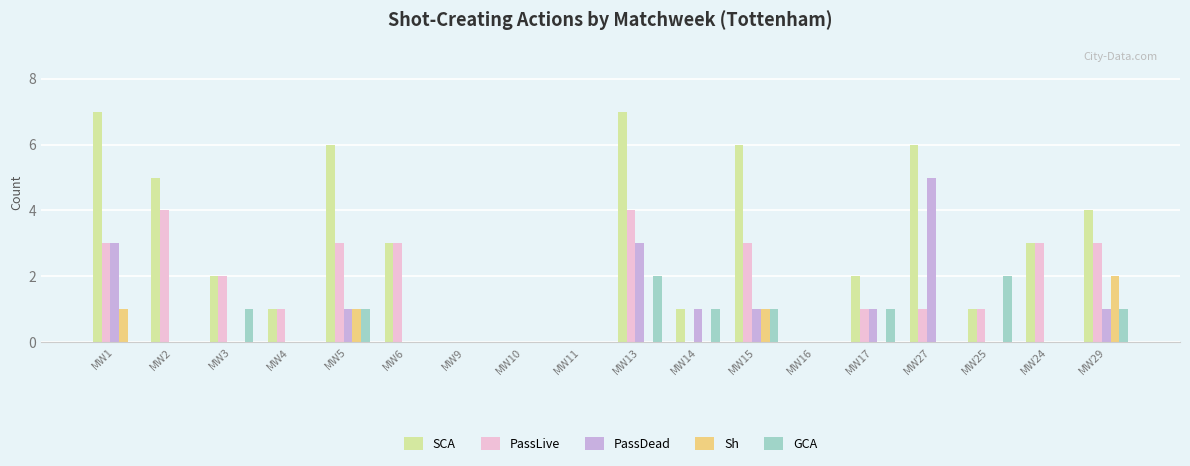

The value of Sh at MW27 is 1. True or false?

False